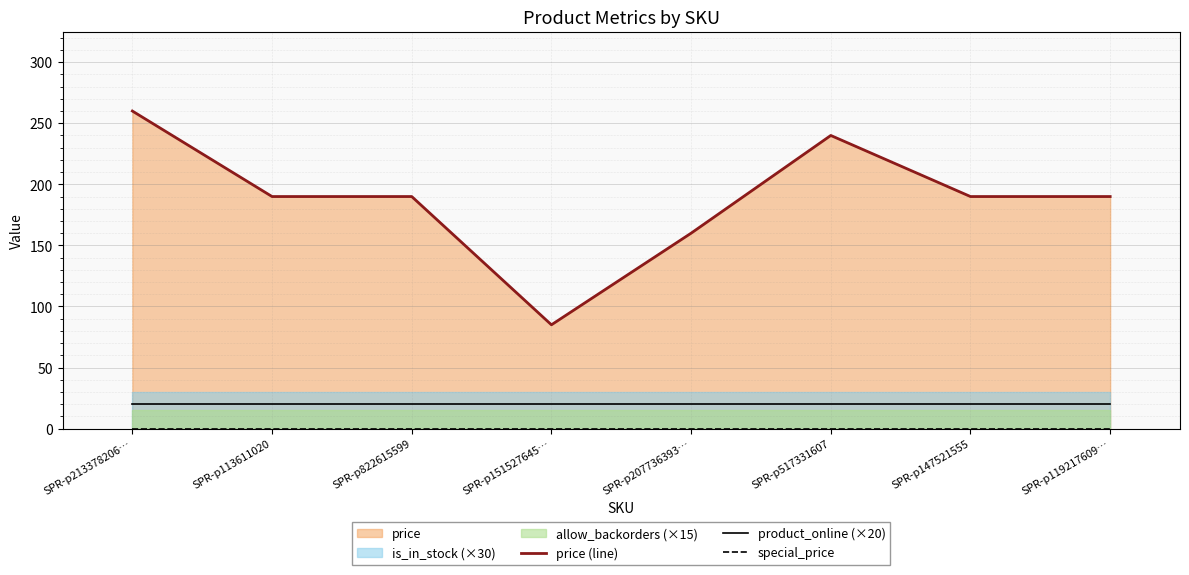

Which has a higher value, SPR-p147521555 or SPR-p151527645…?

SPR-p147521555